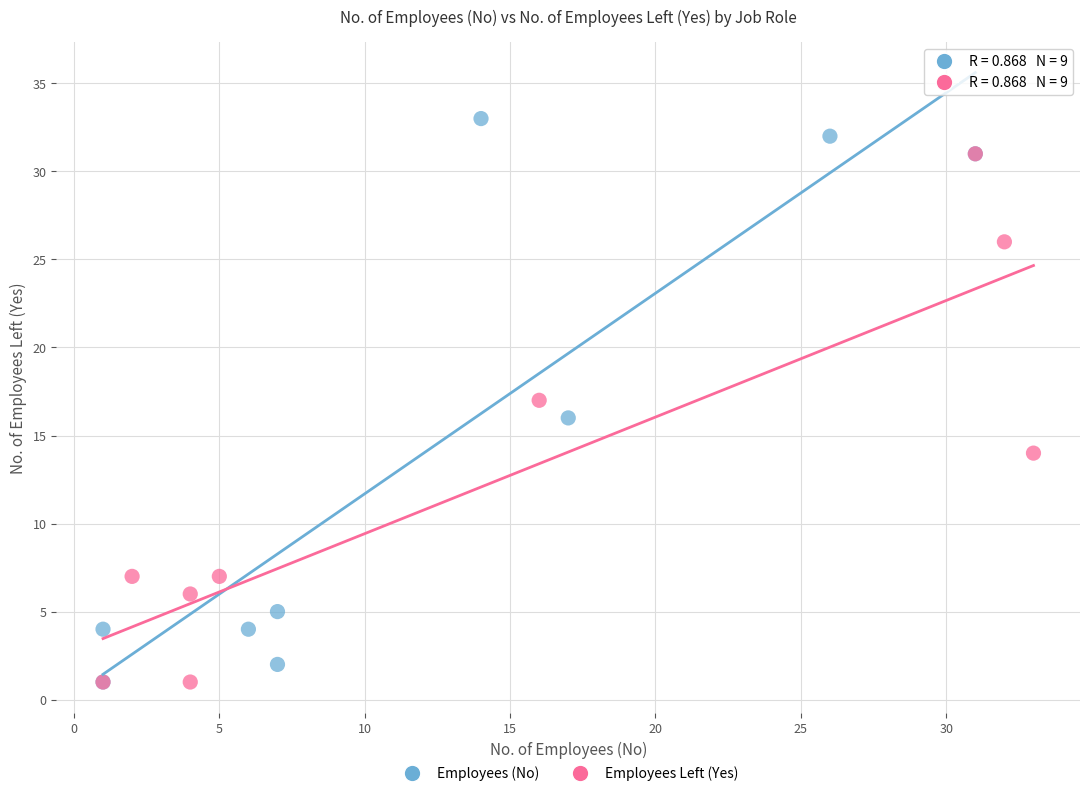

Which series reaches the maximum Y coordinate?

Employees (No)